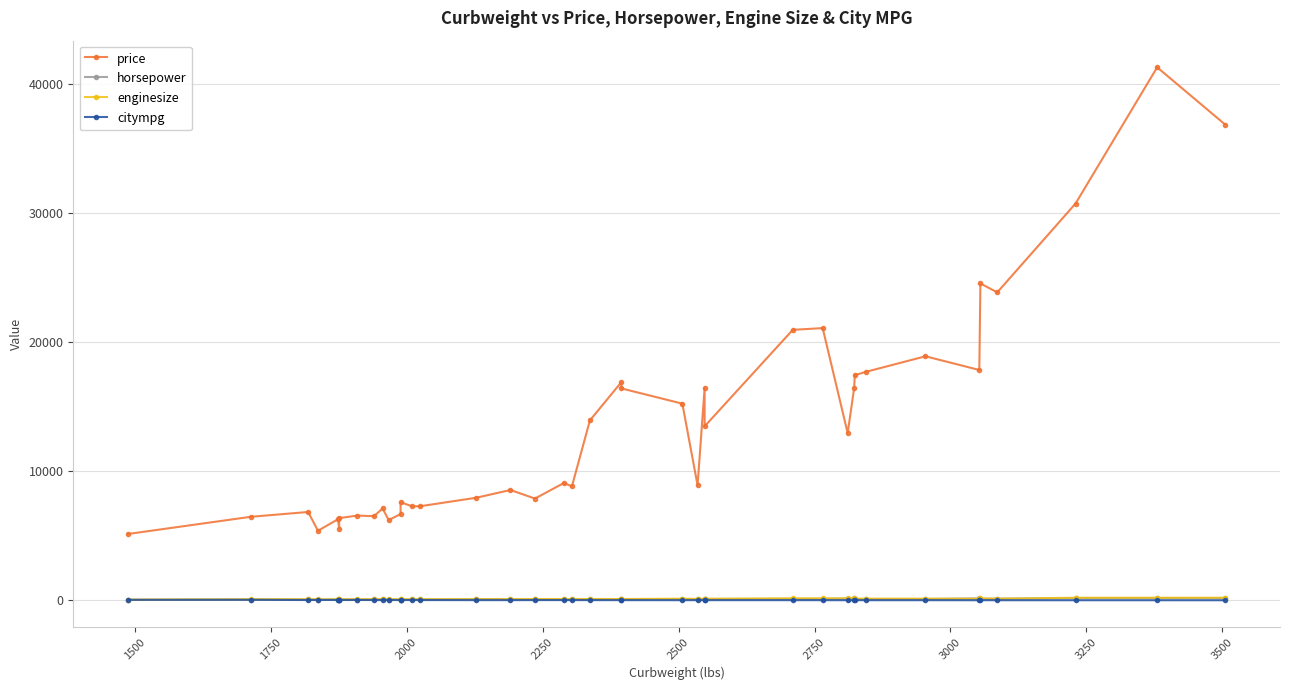

What are all the series names shown in the legend?

price, horsepower, enginesize, citympg